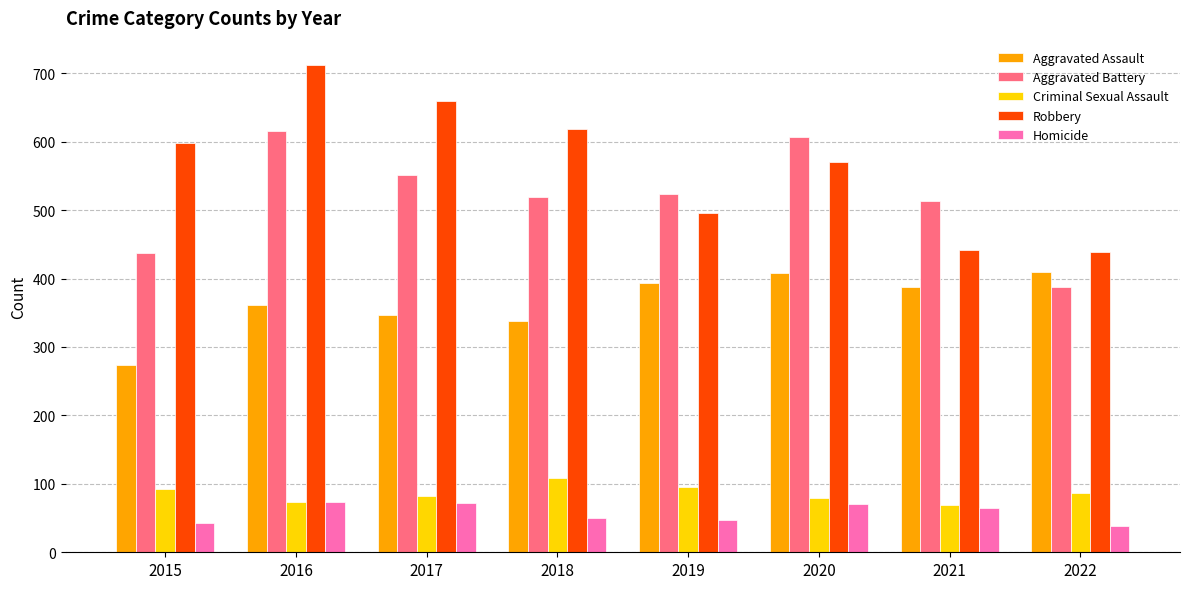

How many distinct data groups are displayed?

5